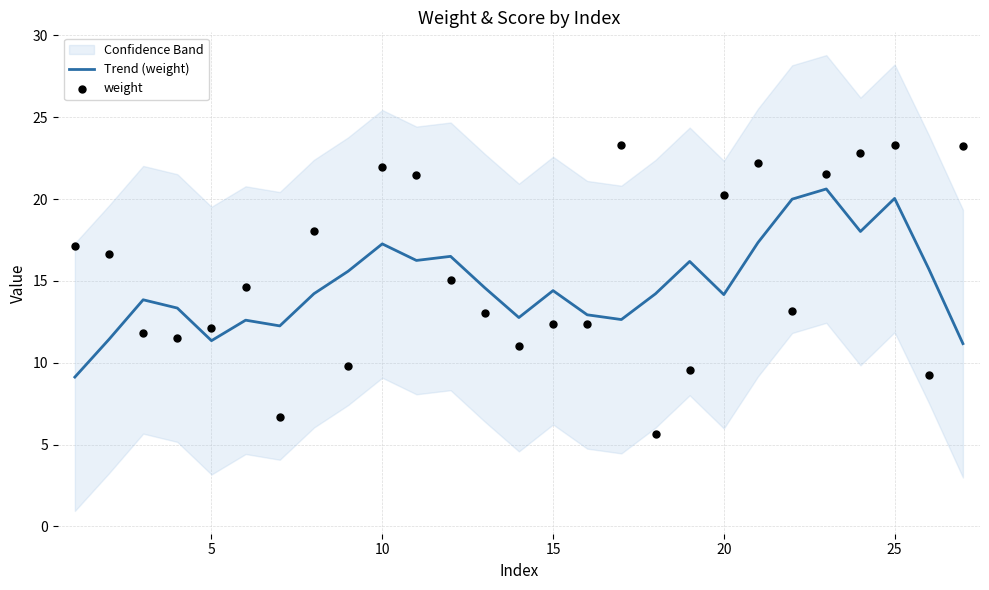

Which series contains the highest Y value?

weight